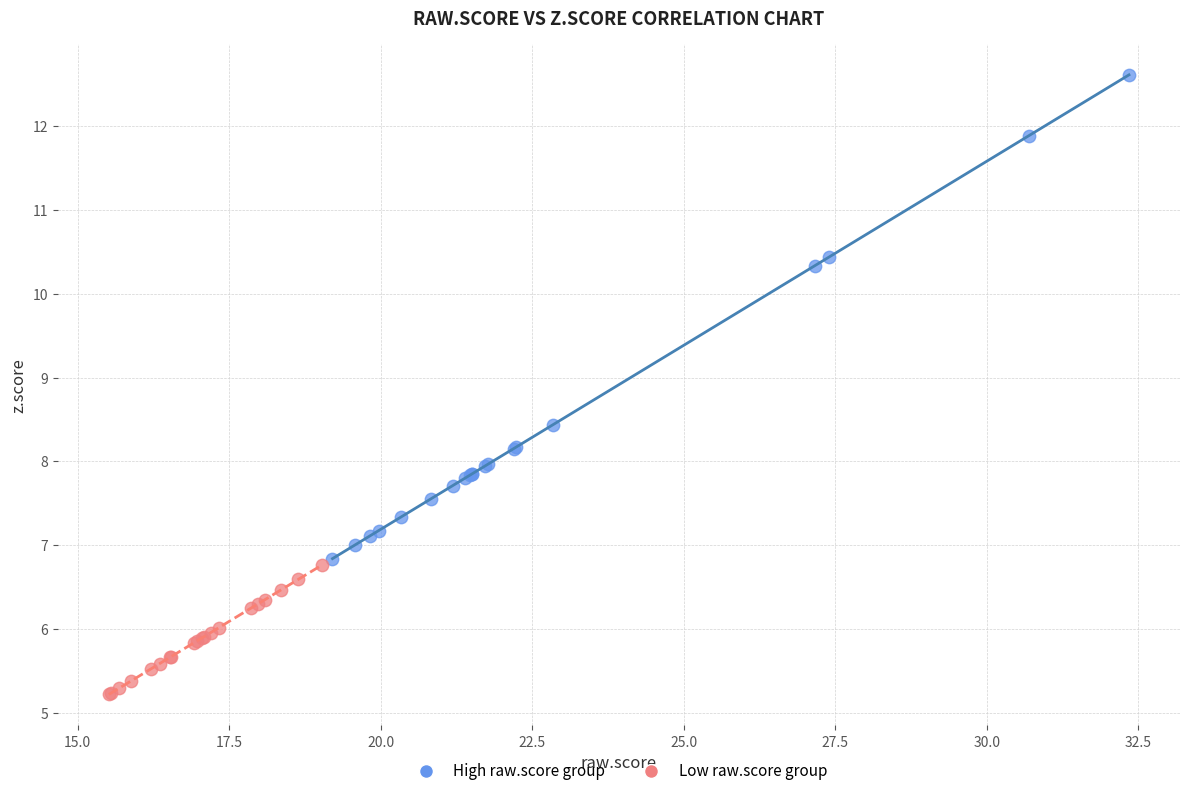

Which series has the largest Y range (max minus min)?

High raw.score group